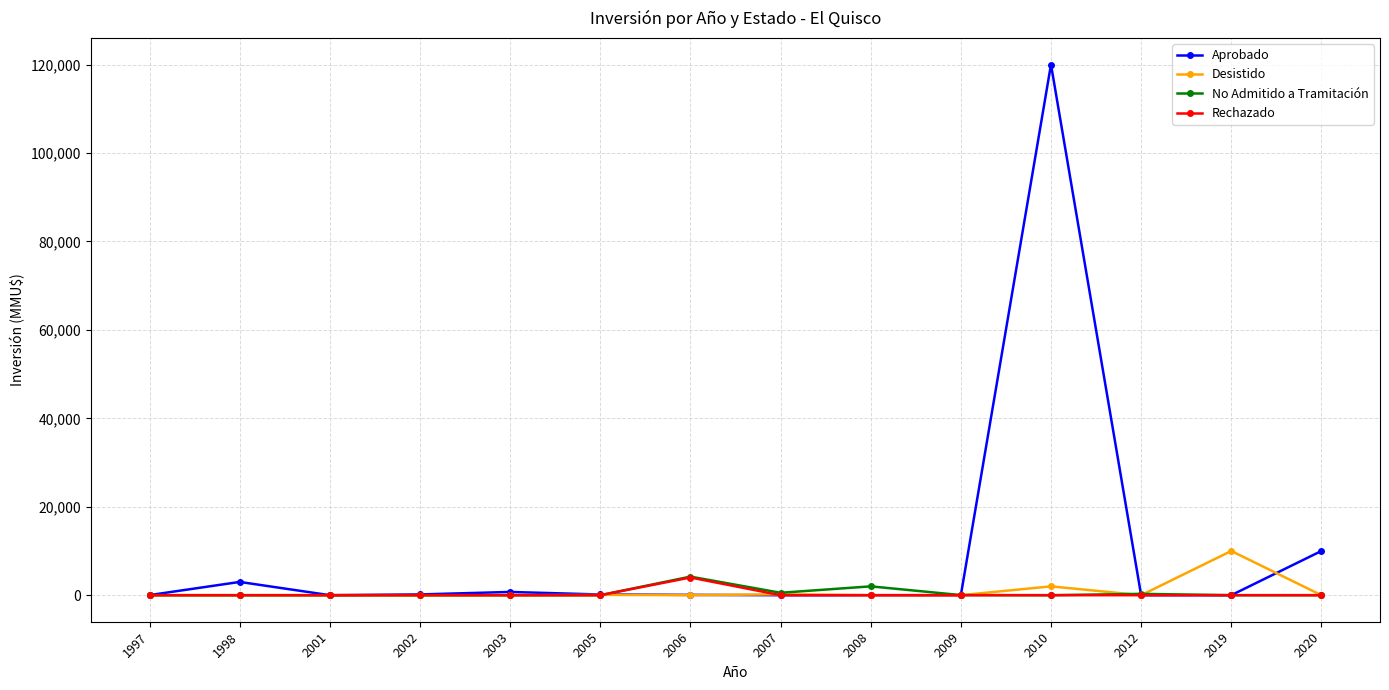

Where is the first local maximum for Aprobado?

1998